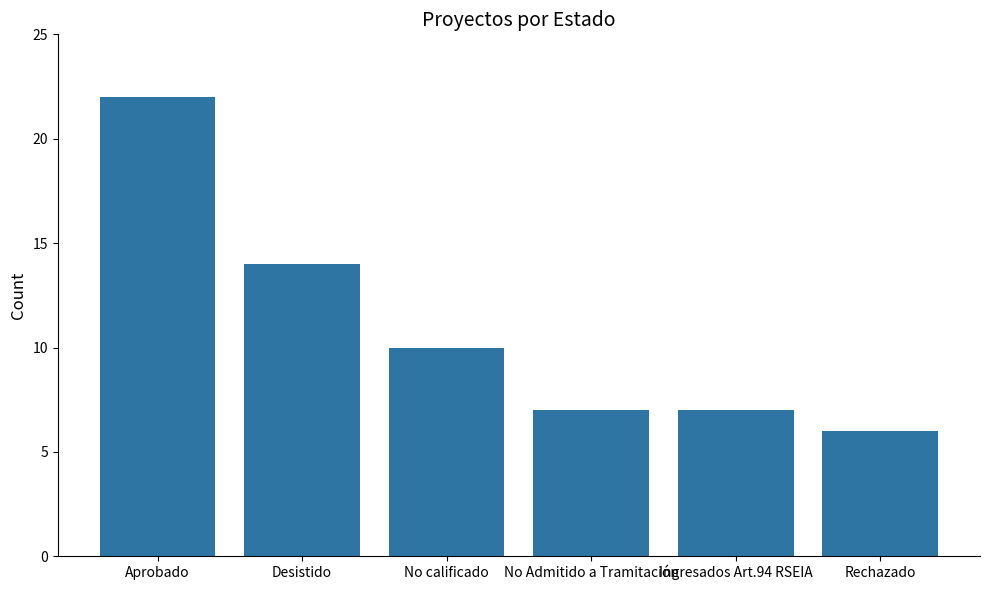

What is the sum of all values?

66